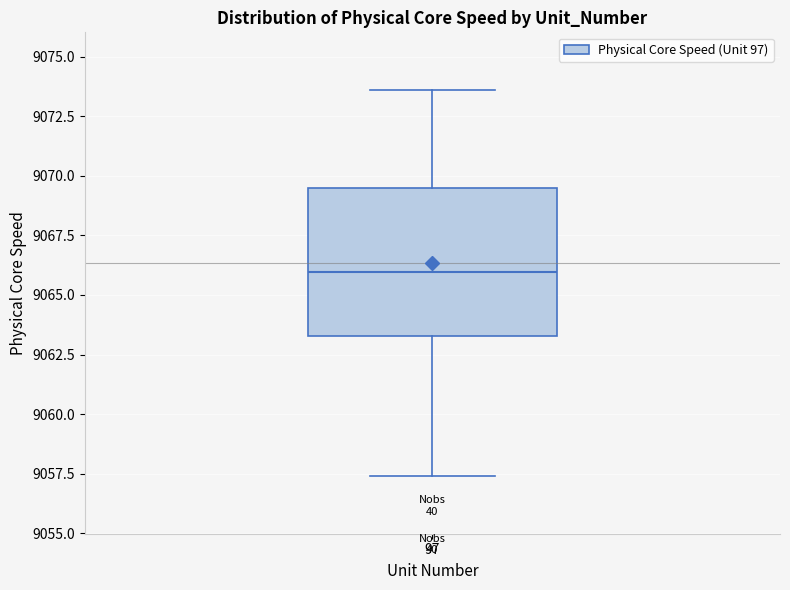

Read this box plot against the y-axis: the position of the median line, the range covered by the box, and the ends of both whiskers. The values are not printed on the chart, so give them approximately, as read against the axis.

median 9066.0, box 9063.5 to 9069.5, whiskers 9057.5 to 9073.5